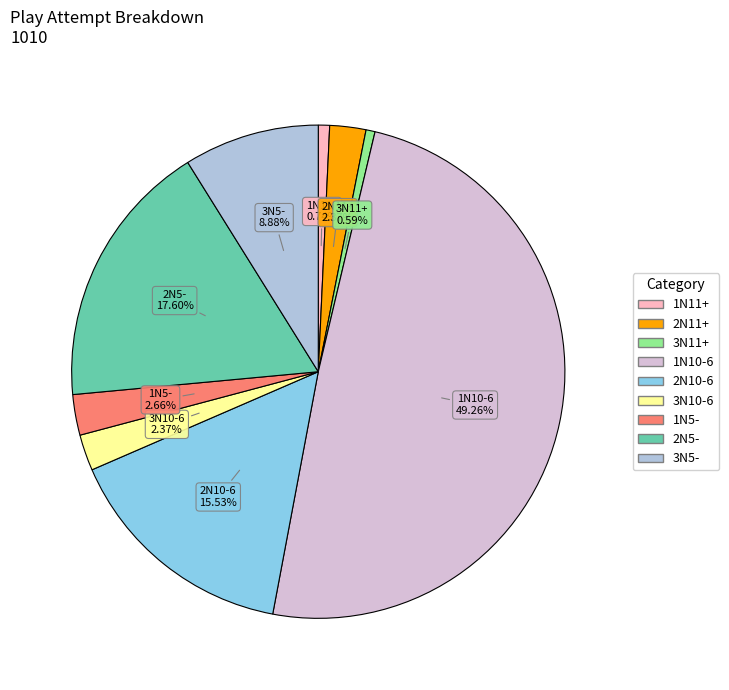

Does 3N11+ represent more than half of the total?

No